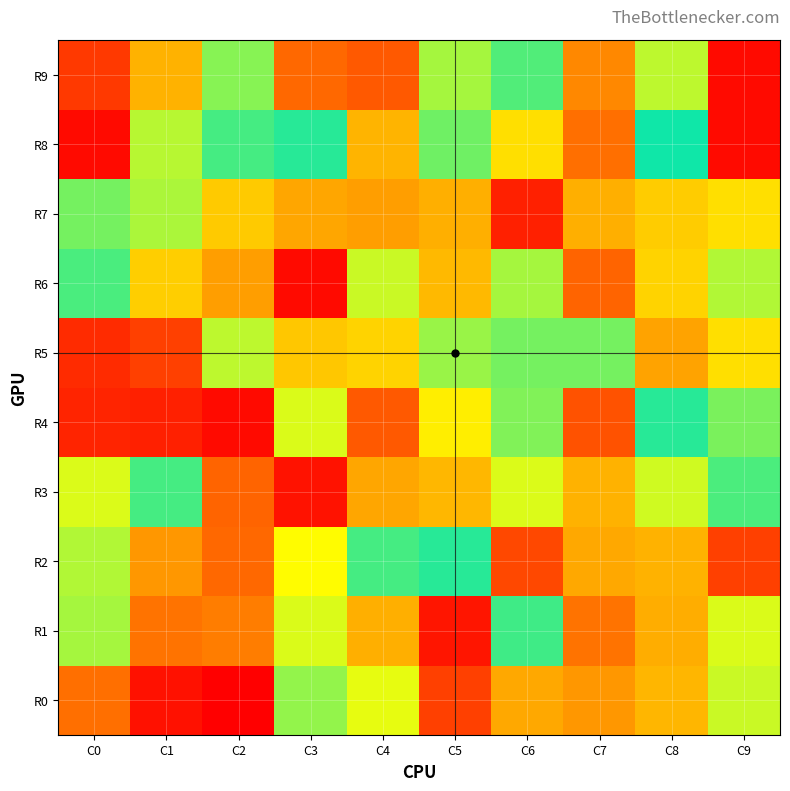

Reading left to right, list all the values displayed in this chart.

R0: C0=-413451926512	C1=523388587886	C2=548509082018	C3=-104423330913	C4=162657595226	C5=-467929783173	C6=335961492447	C7=367837356531	C8=311050601216	C9=-143514085142
R1: C0=117246016978	C1=409480182534	C2=396639498869	C3=154552696654	C4=322404044803	C5=520351728533	C6=-45532108889	C7=-408597779949	C8=328822286999	C9=155173393890
R2: C0=-128604913374	C1=365233988660	C2=-422728209721	C3=-185781856521	C4=49762791642	C5=25434022865	C6=-463226312403	C7=-336244344555	C8=-319014231472	C9=469171233676
R3: C0=-156517734025	C1=47958057890	C2=426343001807	C3=-523636962978	C4=-343114428506	C5=-311814904652	C6=-157122013417	C7=317283358096	C8=146624064416	C9=54890057131
R4: C0=-505628976027	C1=-510714225355	C2=532337718992	C3=155418935965	C4=438731397445	C5=-210666986590	C6=93196595383	C7=-450075522183	C8=29300610820	C9=86749193799
R5: C0=-495868361327	C1=-470622517544	C2=136700187917	C3=280700081027	C4=259112977219	C5=107079272816	C6=83683738922	C7=-85448082357	C8=-347461319604	C9=238084285240
R6: C0=-52011588464	C1=266535756885	C2=354775566457	C3=534888051843	C4=143438823240	C5=-307600640488	C6=118885226287	C7=427185081448	C8=-259492827197	C9=-127920146506
R7: C0=-83937433173	C1=-121679162069	C2=275682263595	C3=-339754760609	C4=-352218883837	C5=321364428678	C6=-508304181881	C7=-322480654344	C8=-273334240173	C9=237254546430
R8: C0=532425876459	C1=129233156896	C2=-49775148452	C3=-27262644951	C4=313474169244	C5=77295961706	C6=-237608394063	C7=-412945459096	C8=-12855483703	C9=533494648442
R9: C0=478506369608	C1=-319227749517	C2=-97761306719	C3=421155435969	C4=438107080188	C5=116023073988	C6=58371732474	C7=-383136194902	C8=-135068166599	C9=534045645902